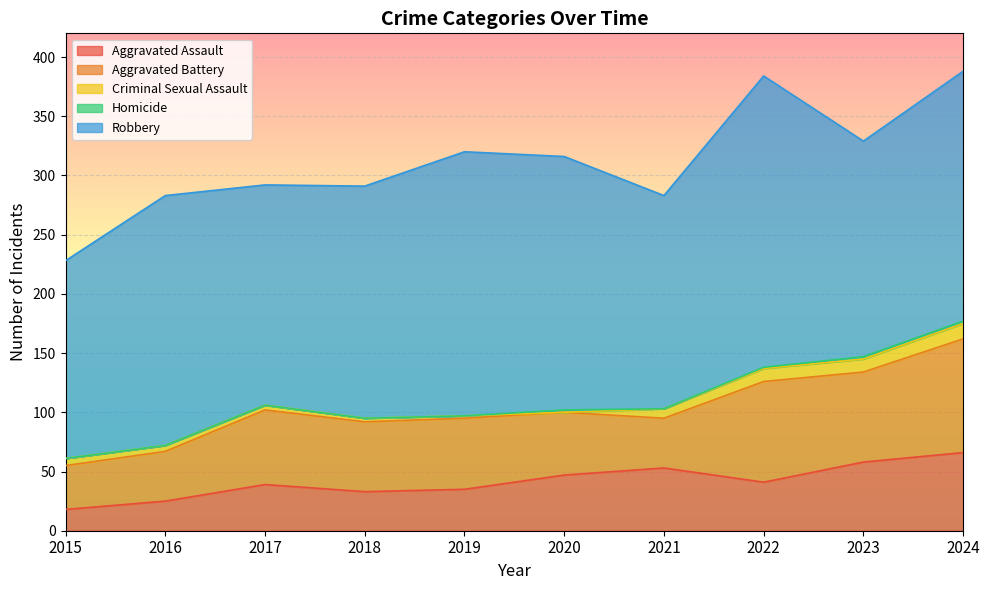

At 2022, list the series in order from largest to smallest.

Robbery, Aggravated Battery, Aggravated Assault, Criminal Sexual Assault, Homicide